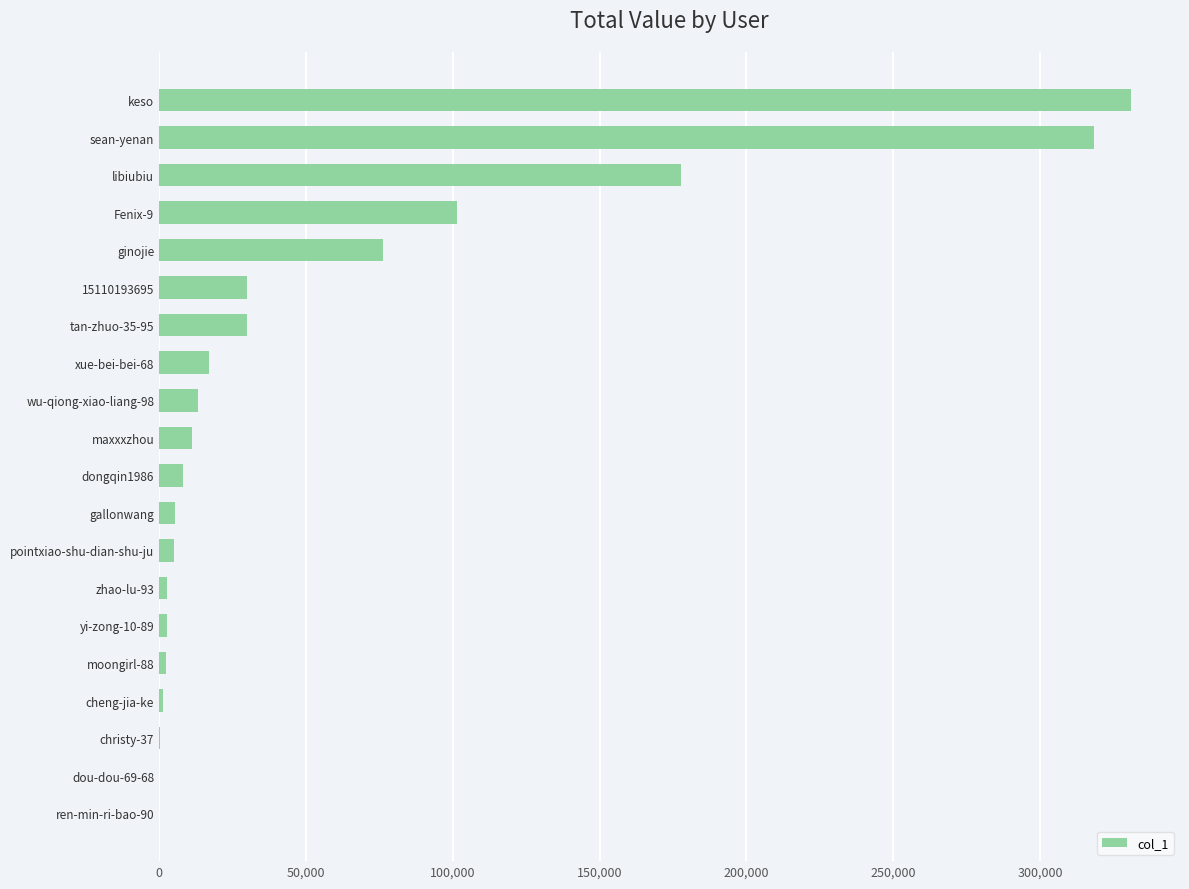

Which label corresponds to the largest value in the chart?

keso